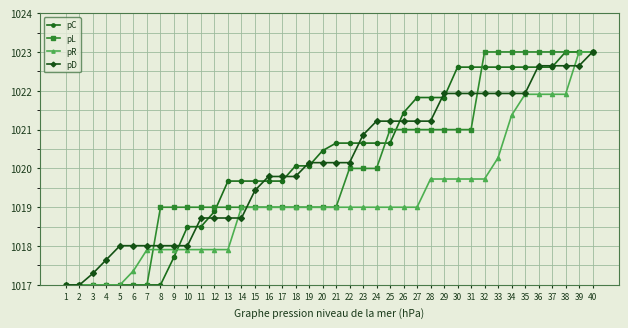

What are all the series names shown in the legend?

pC, pL, pR, pD